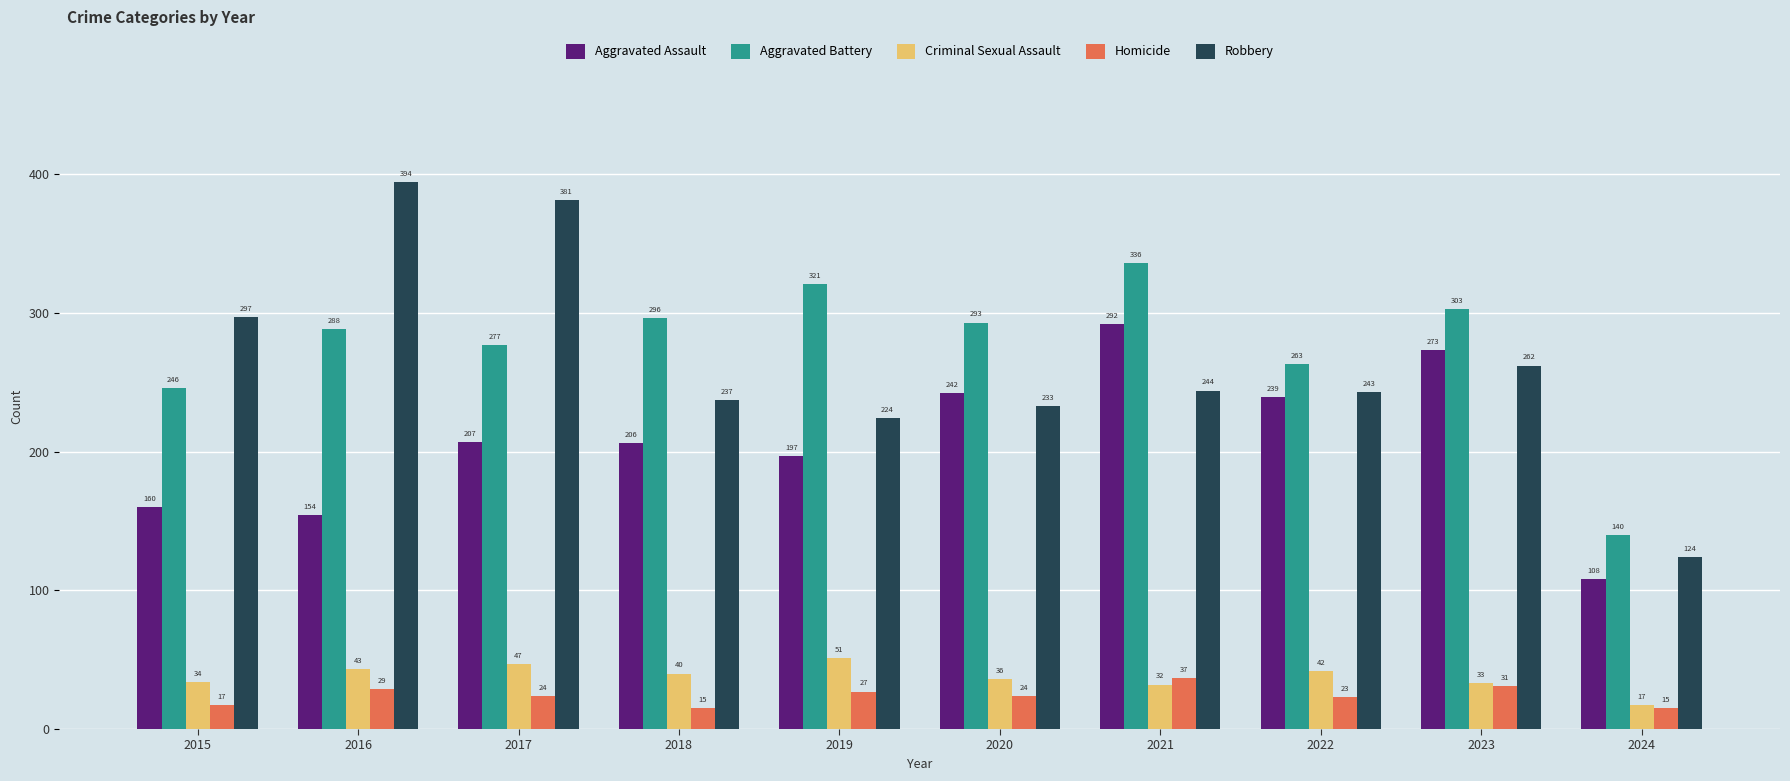

What is the spread (max minus min) of values at 2017?

357